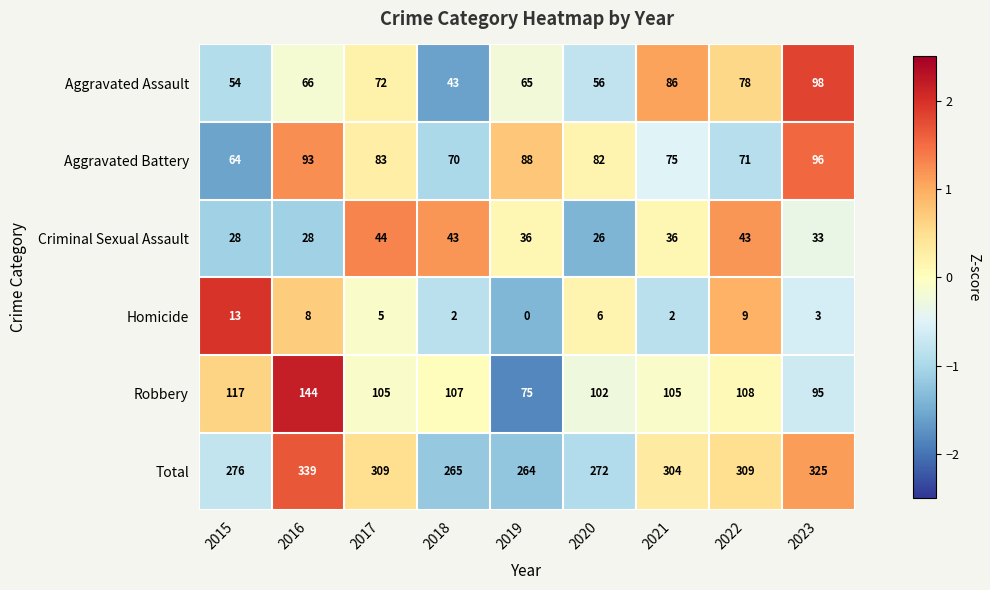

Is it true that Homicide equals 8 at 2016?

True